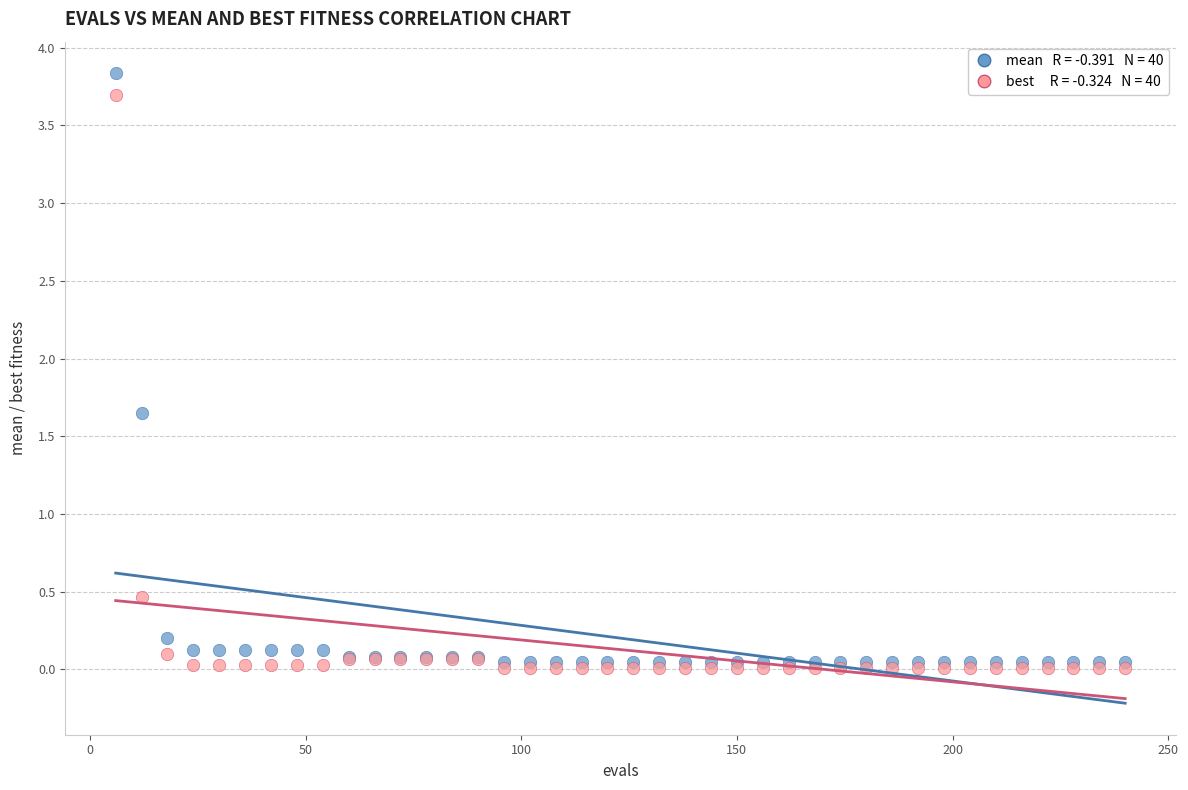

Across all series, what Y value is closest to 1?

0.5